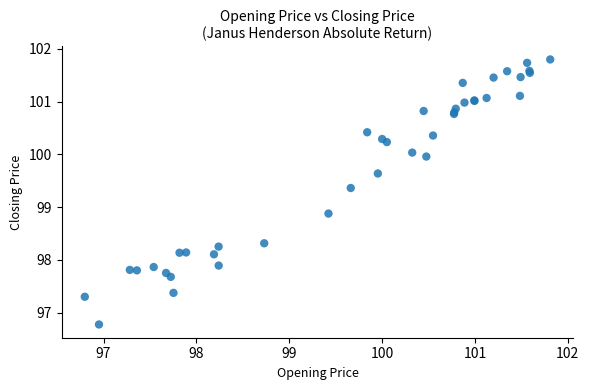

What Y value in the scatter plot is closest to 99?

98.9